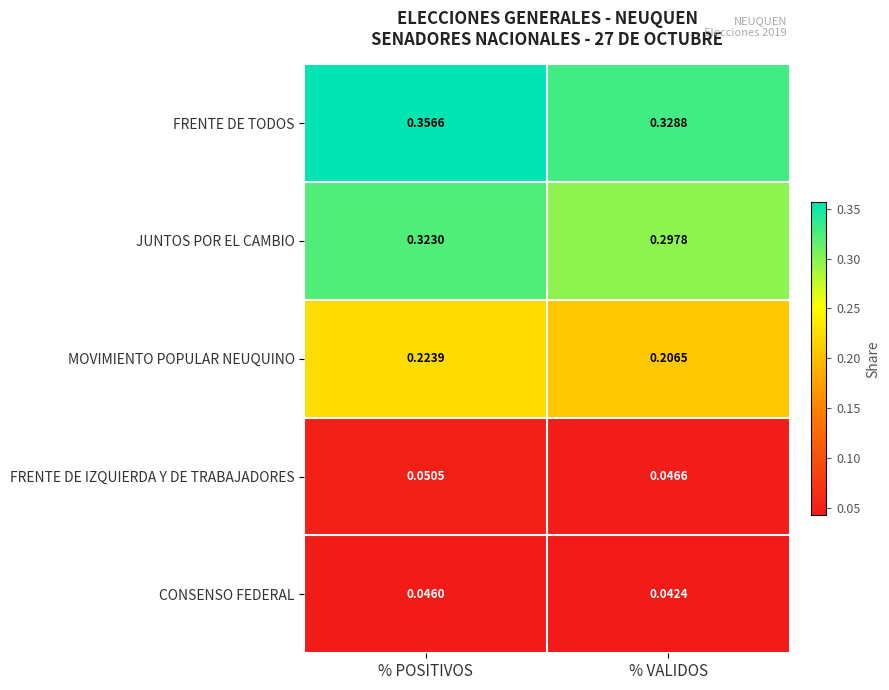

Which series has the largest total across all categories?

FRENTE DE TODOS